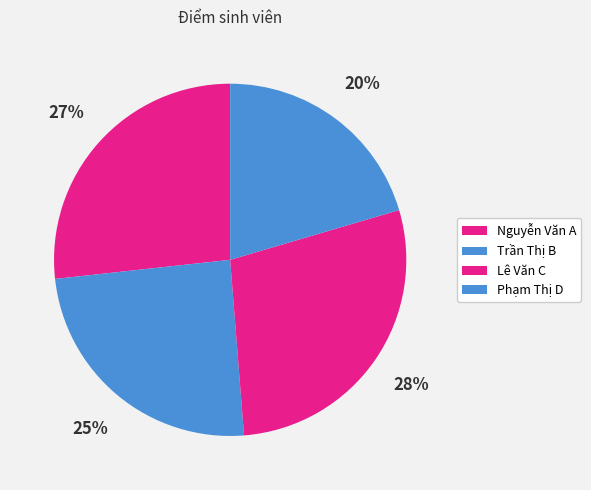

Does Trần Thị B represent more than half of the total?

No